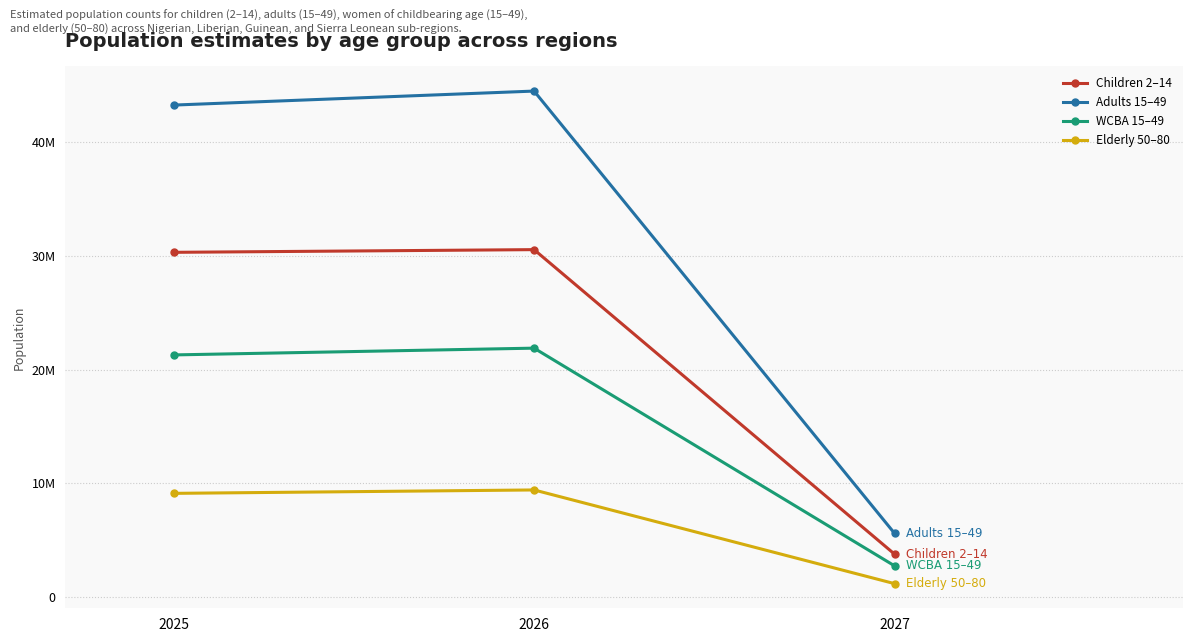

The WCBA 15–49 series shows 2755379.8 at 2027. True or false?

True